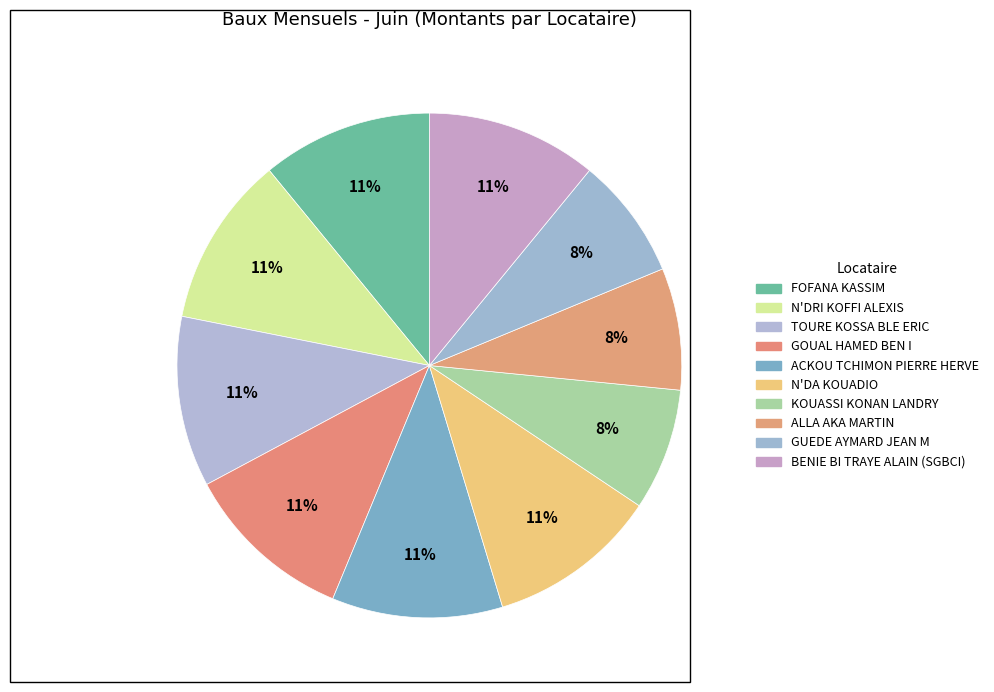

Which category has the smallest portion of the pie?

KOUASSI KONAN LANDRY